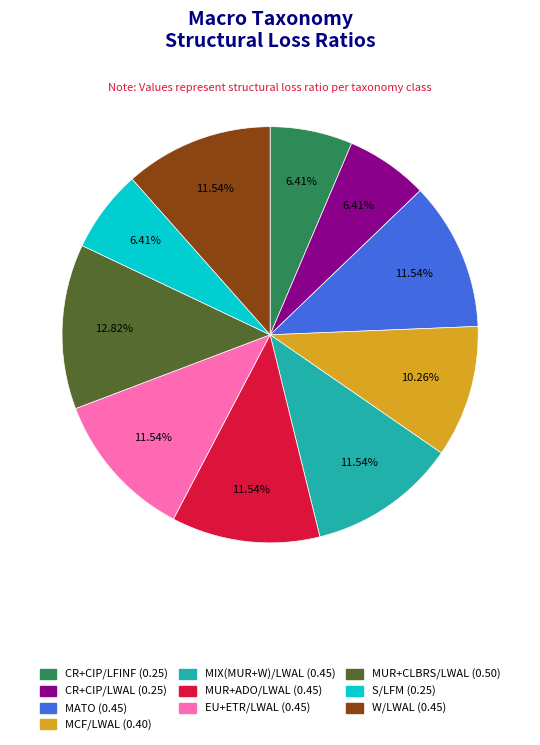

To the nearest percent, what is the average slice percentage?

10%